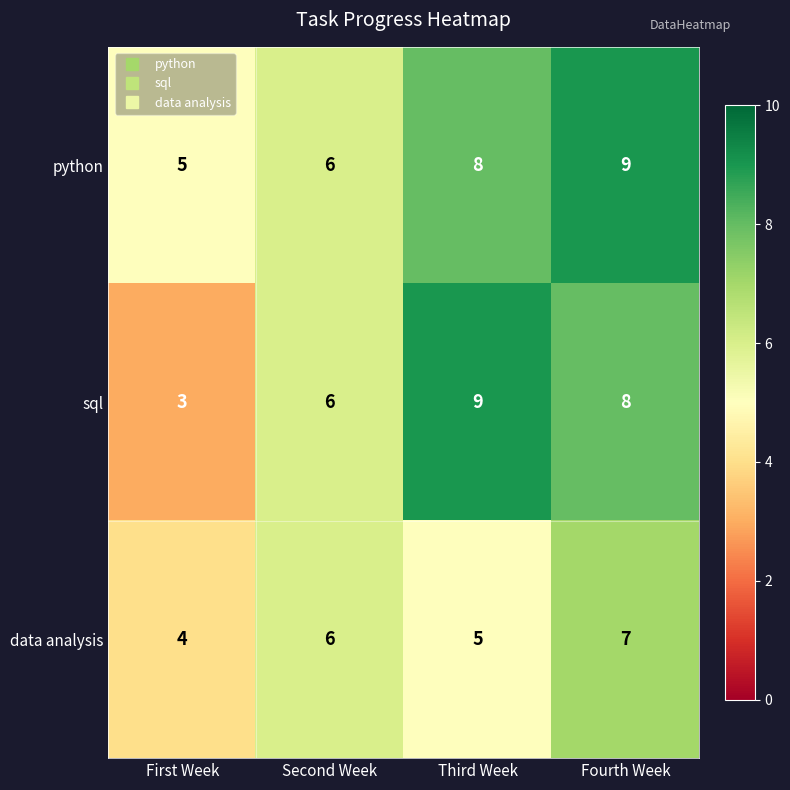

What is the spread (max minus min) of values at First Week?

2